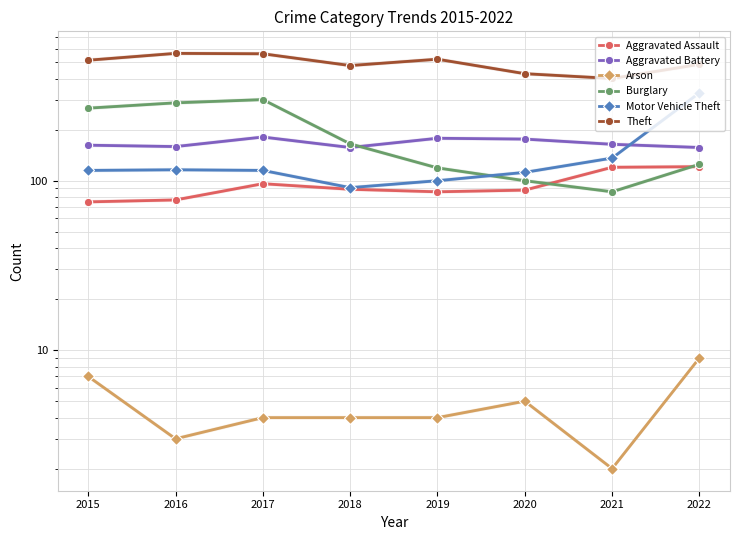

Is it true that Aggravated Assault equals 88 at 2020?

True